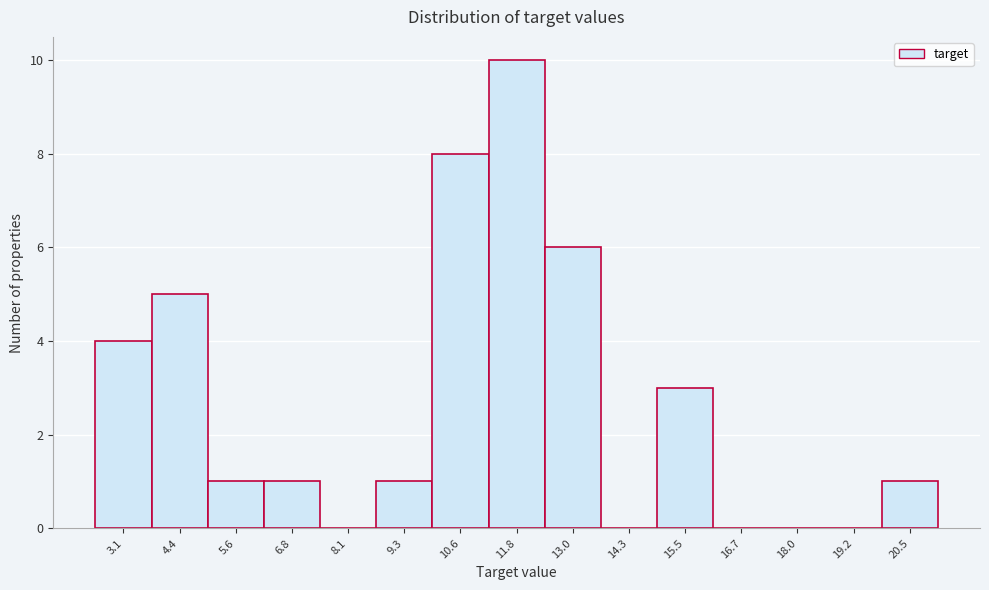

Reading right to left, transcribe all the data shown in this chart.

20.5=1	19.2=0	18.0=0	16.7=0	15.5=3	14.3=0	13.0=6	11.8=10	10.6=8	9.3=1	8.1=0	6.8=1	5.6=1	4.4=5	3.1=4